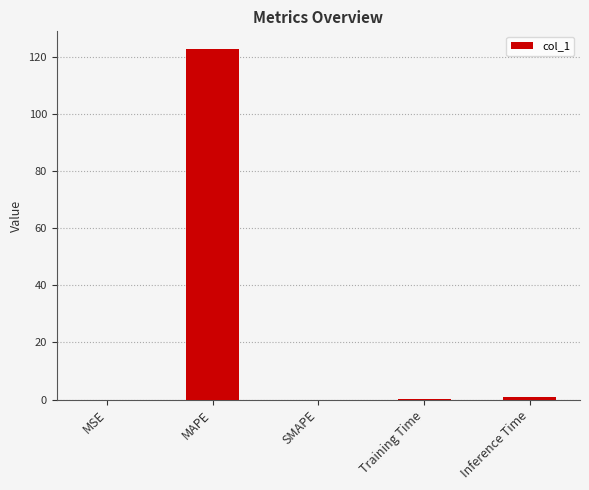

What is the sum of all values?

123.8